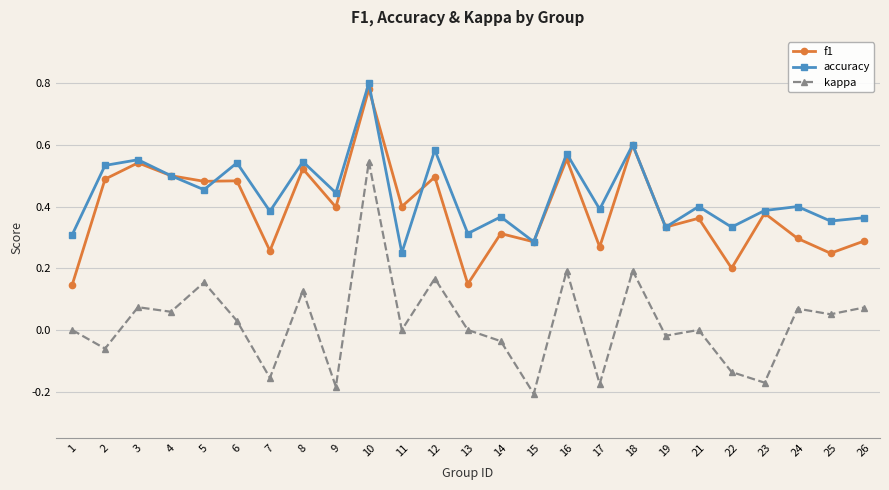

What are all the series names shown in the legend?

f1, accuracy, kappa